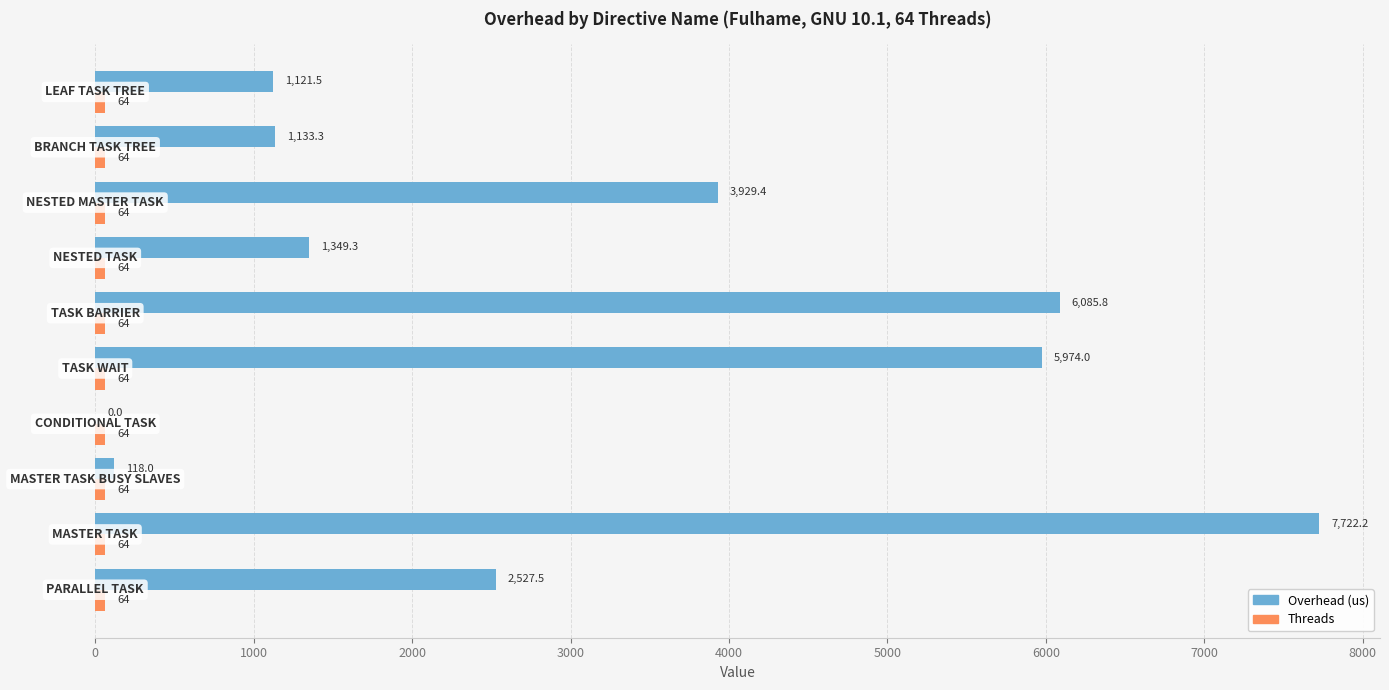

What is the maximum value for Overhead (us)?

7722.2